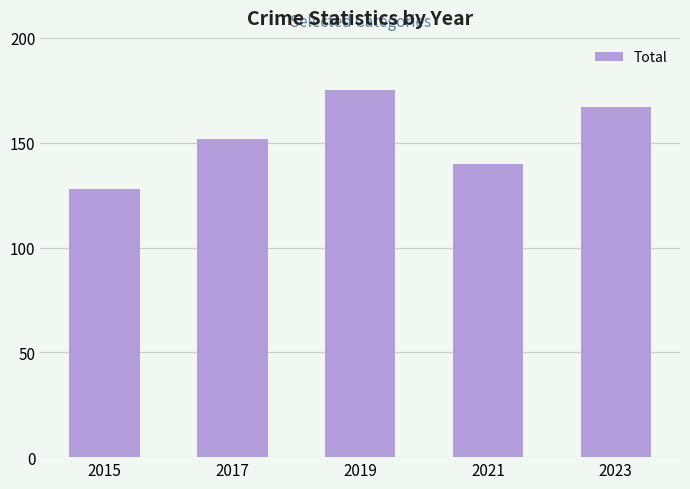

What is the value of the 5th bar from the left?

167